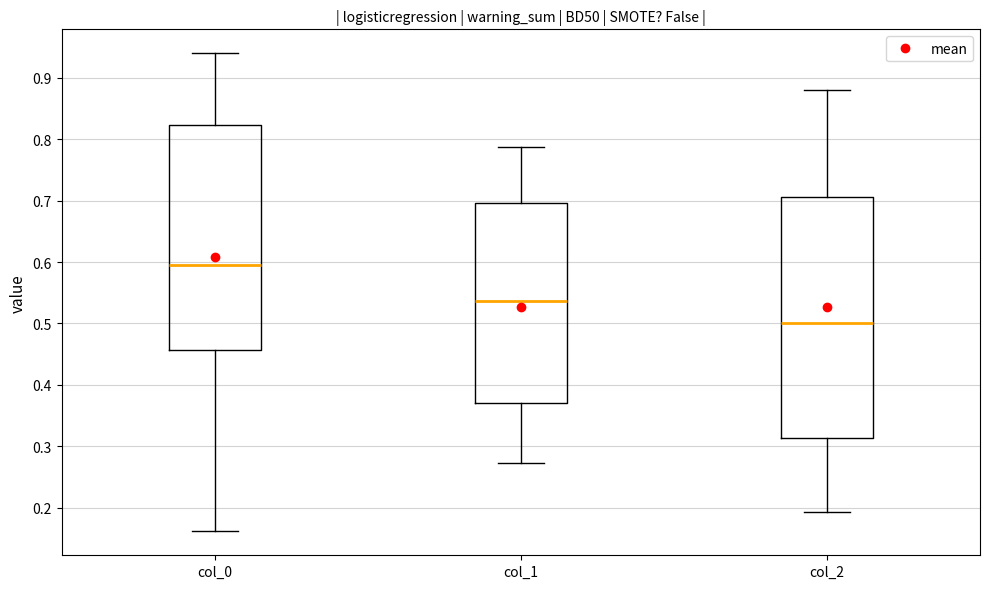

Where does the upper whisker of the box for col_2 end on the y-axis? The values are not printed on the chart, so give them approximately, as read against the axis.

0.88